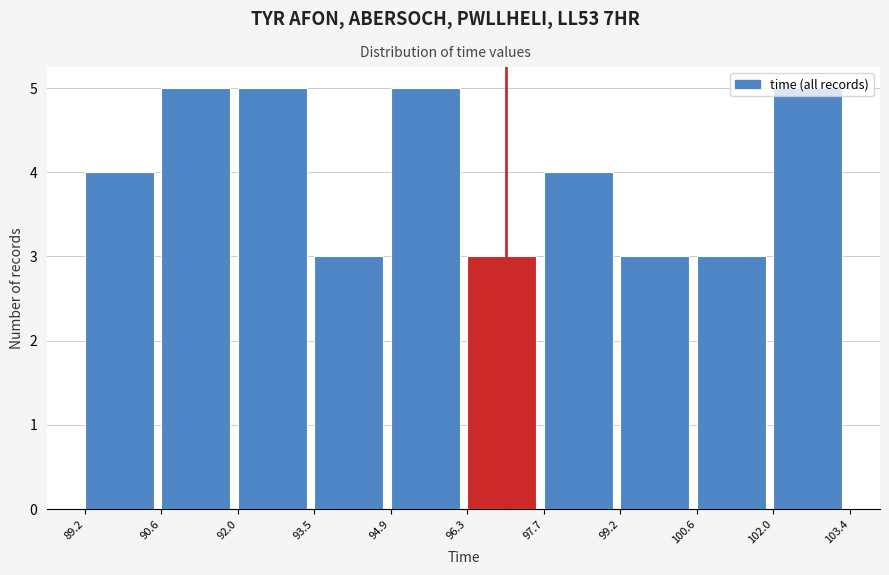

How tall is the bar that spans 99.2 to 100.6 on the x-axis? The values are not printed on the chart, so give them approximately, as read against the axis.

3